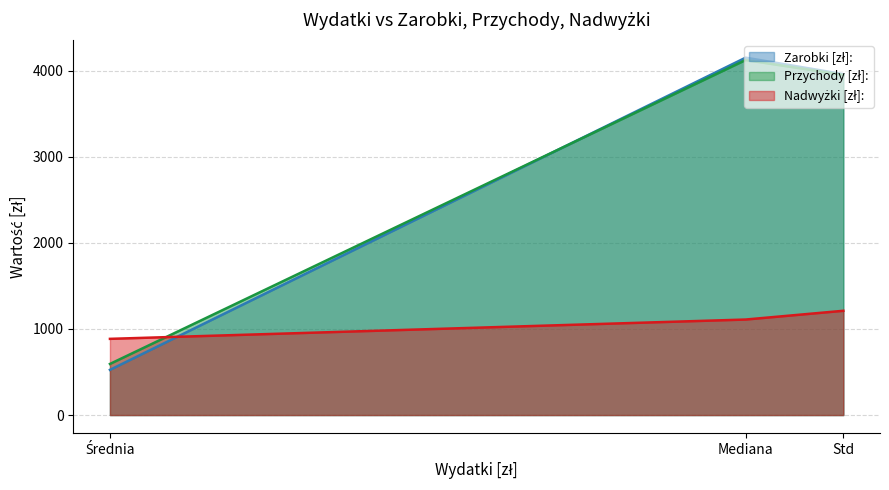

What is the label of the 1st point from the left?

Średnia